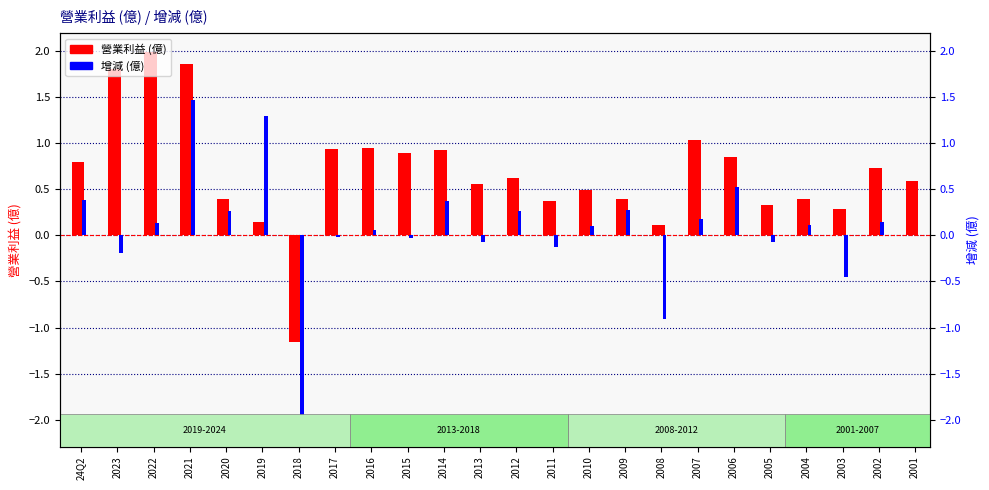

Does the chart contain any negative values?

Yes